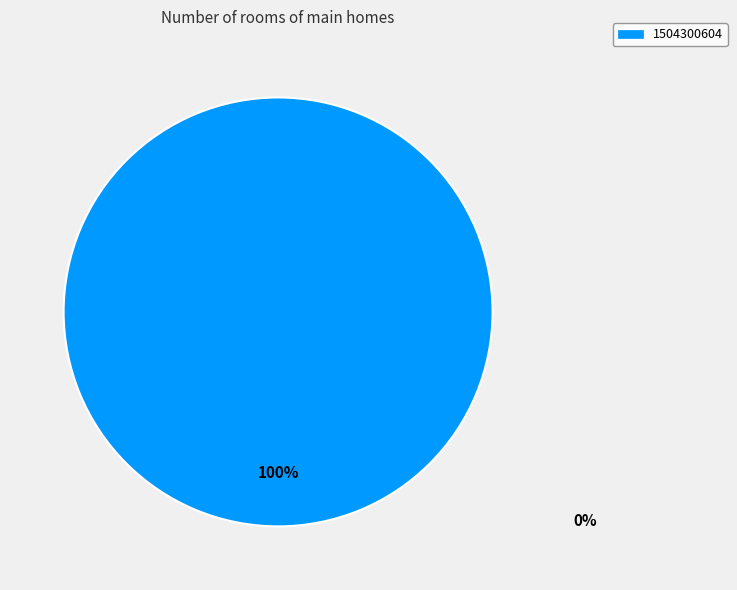

How many segments does this pie chart have?

1